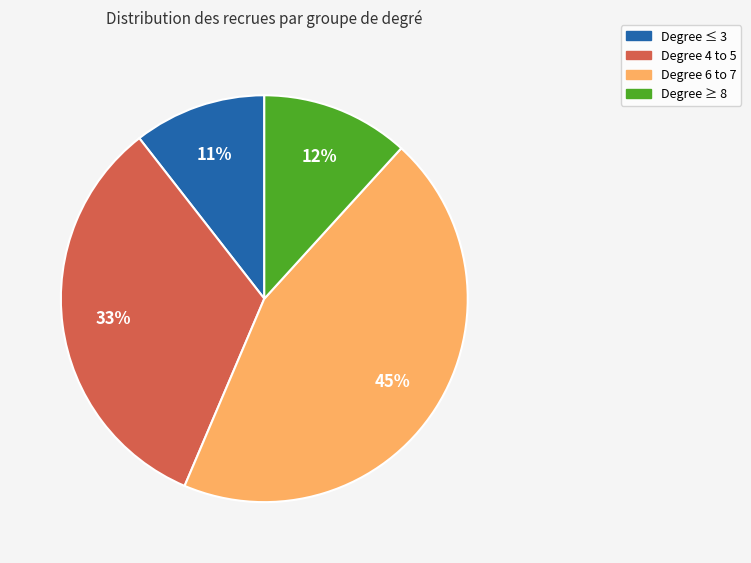

Approximately how many times larger is the value at Degree ≤ 3 compared to Degree ≥ 8?

0.9